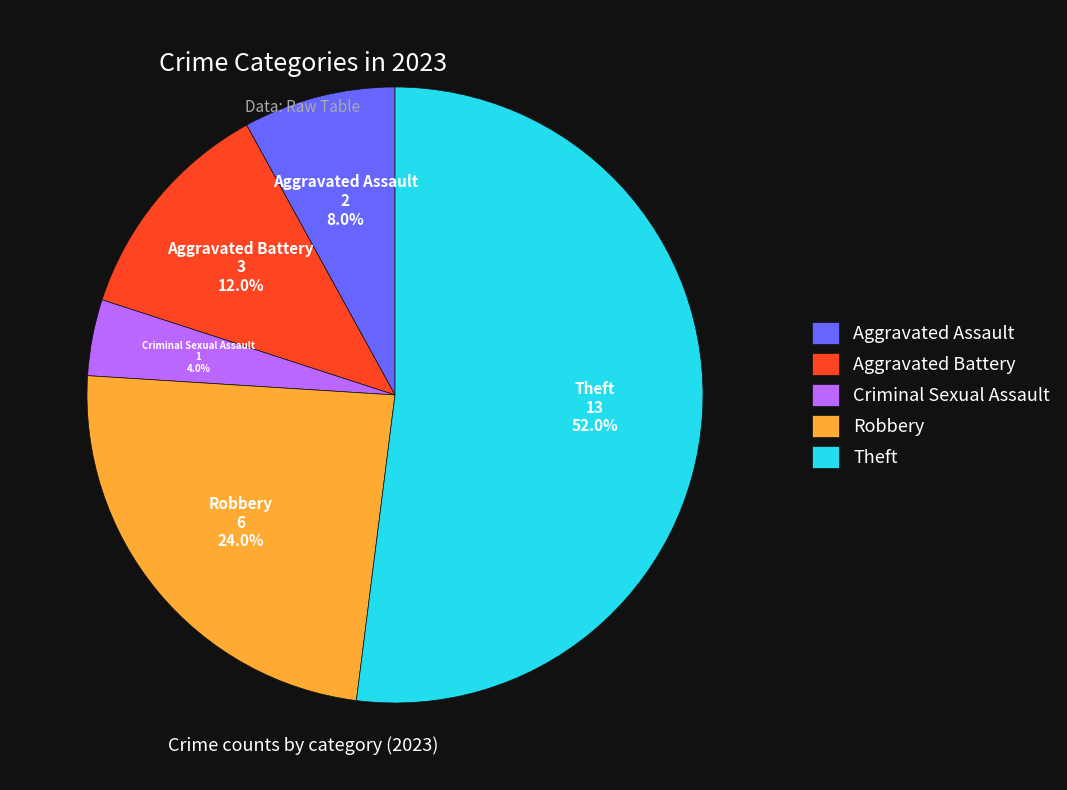

Which category has the biggest portion of the pie?

Theft